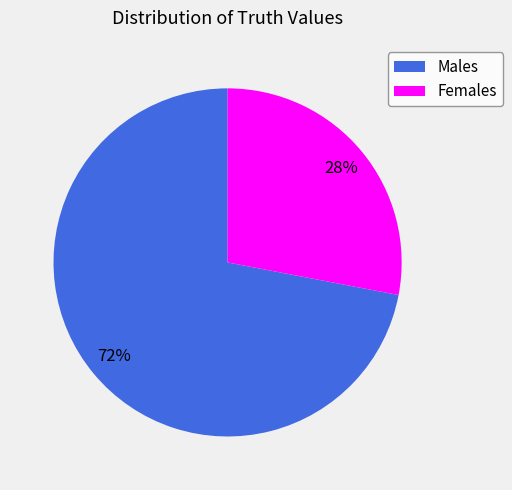

Combined, do Females and Males account for over 50%?

Yes